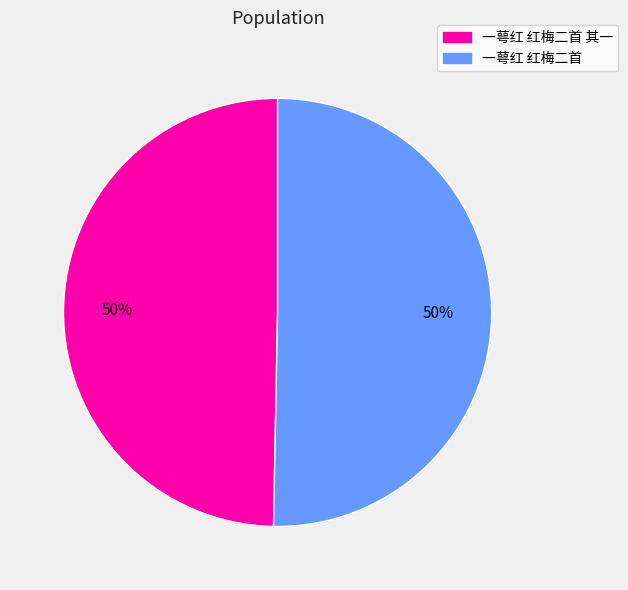

To the nearest percent, what is the average slice percentage?

50%